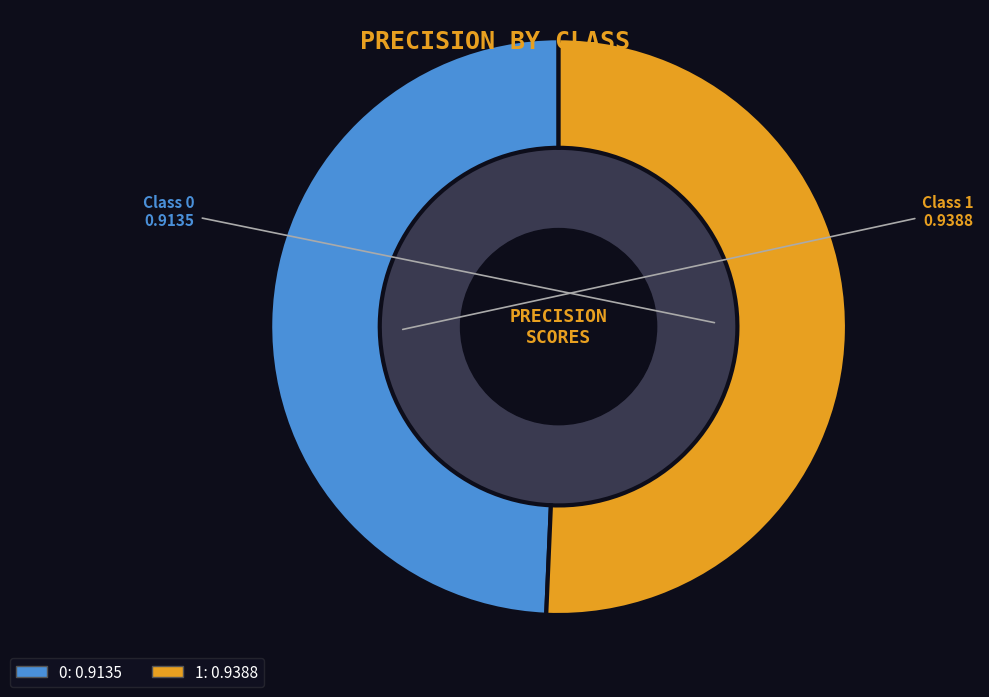

Rank the categories by value from lowest to highest.

0, 1